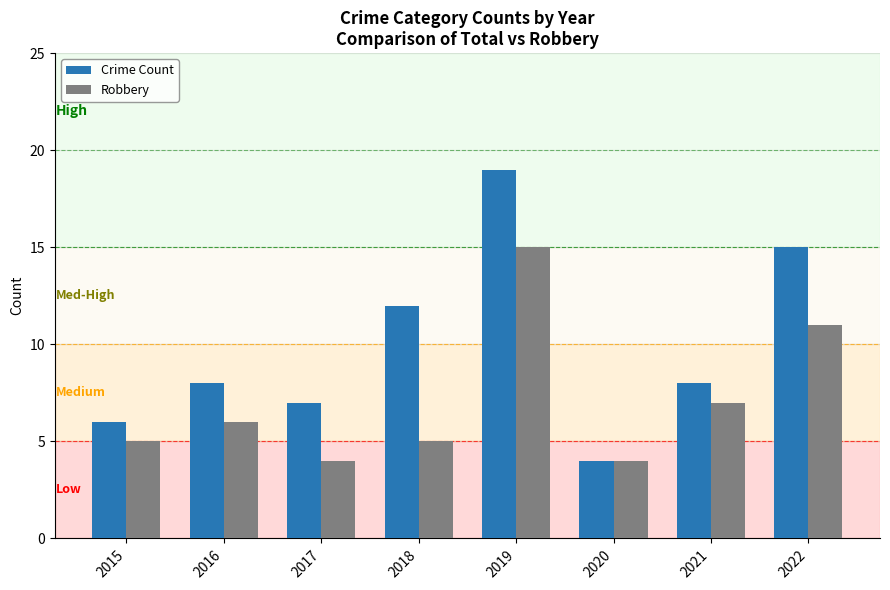

What is the value of the Robbery bar at the 3rd from the left?

4